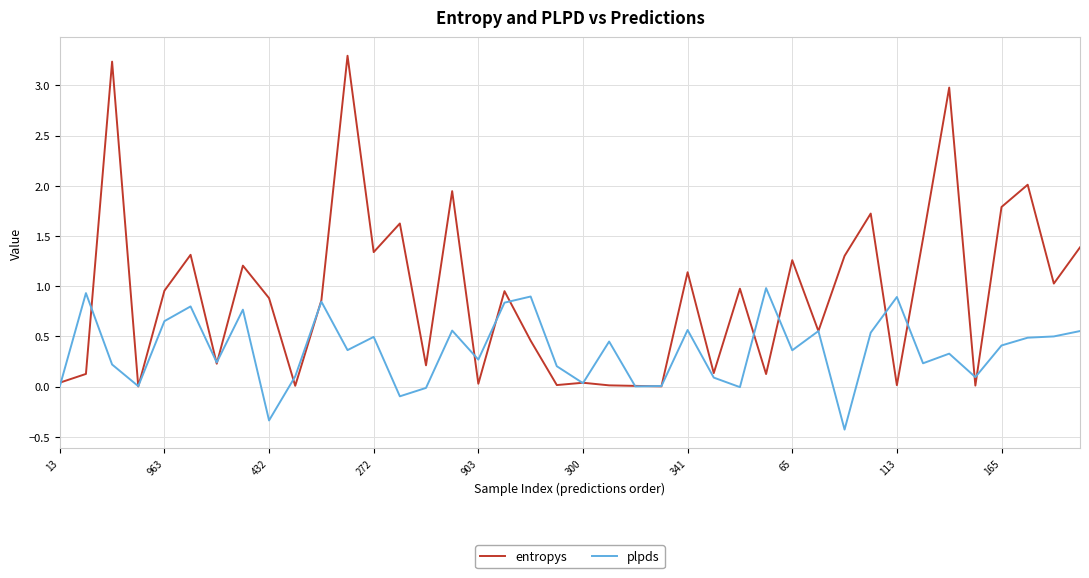

Which series has the widest spread of values?

entropys